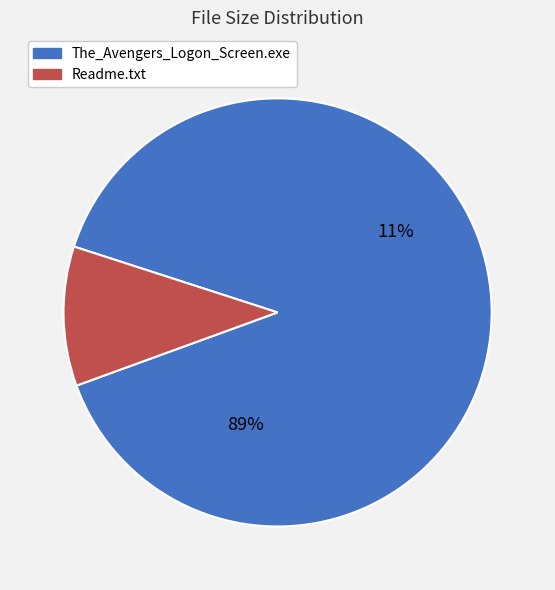

To the nearest percent, what is the average slice percentage?

50%